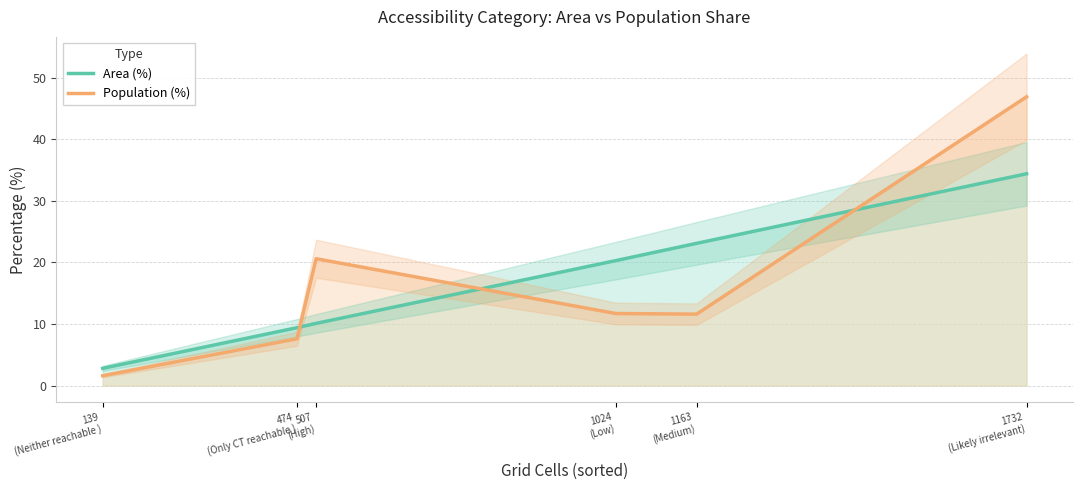

The value of Population (%) at 1163
(Medium) is 11.6. True or false?

True